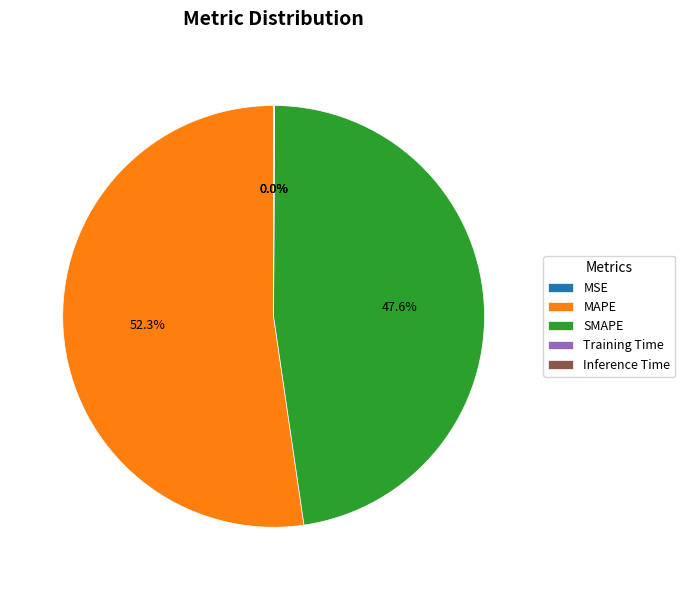

Is there any slice that represents more than half of the pie?

Yes